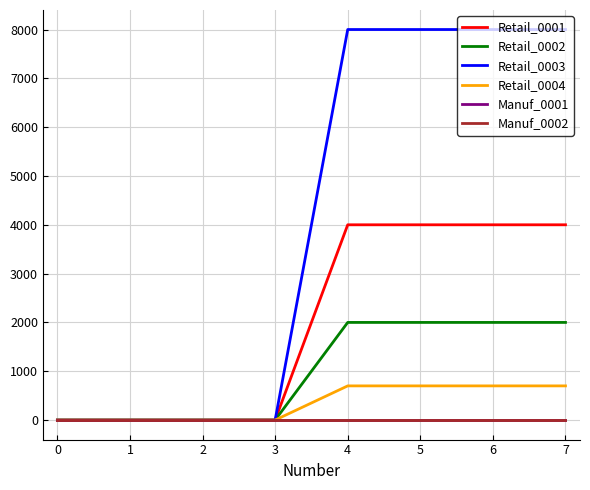

Is the value of Manuf_0001 at 1 greater than the value of Retail_0002 at 1?

No